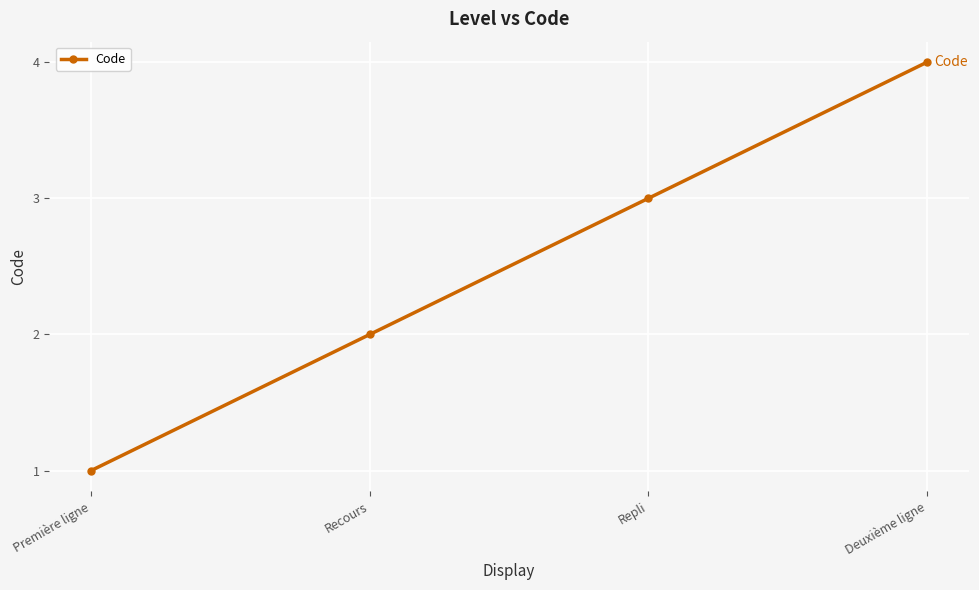

What is the change in value from Première ligne to Recours?

+1